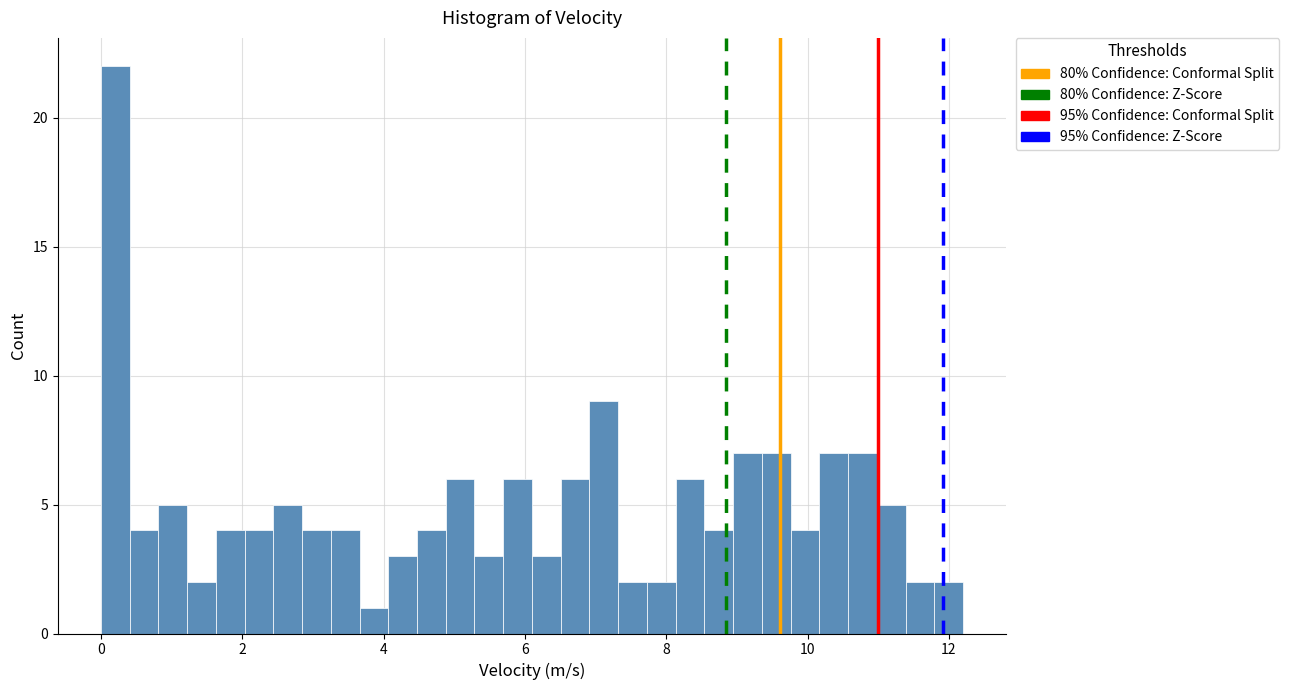

Read against the x-axis, roughly where is the centre of the tallest bar?

0.2